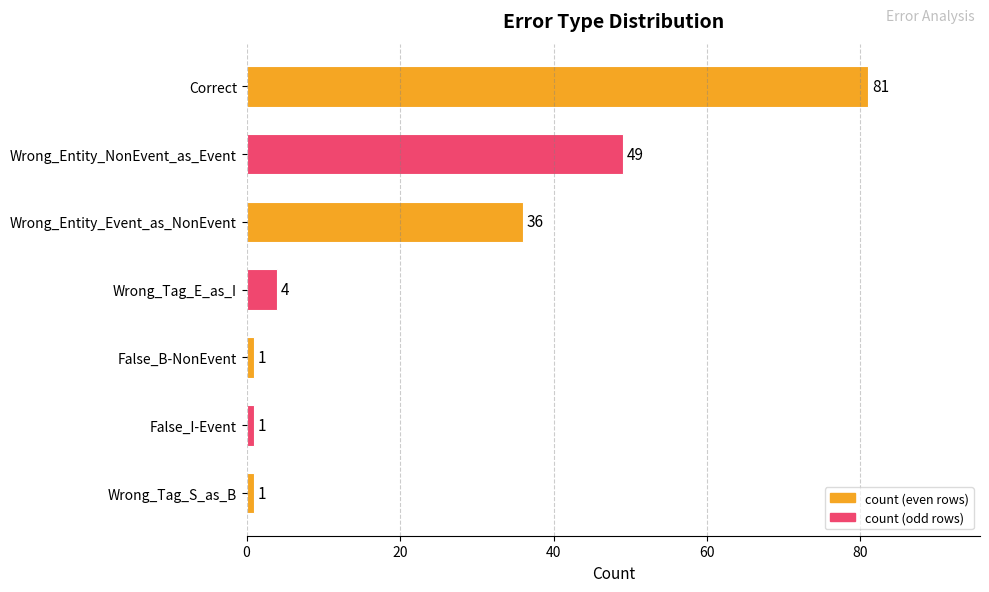

What is the value of the 7th bar from the top?

1